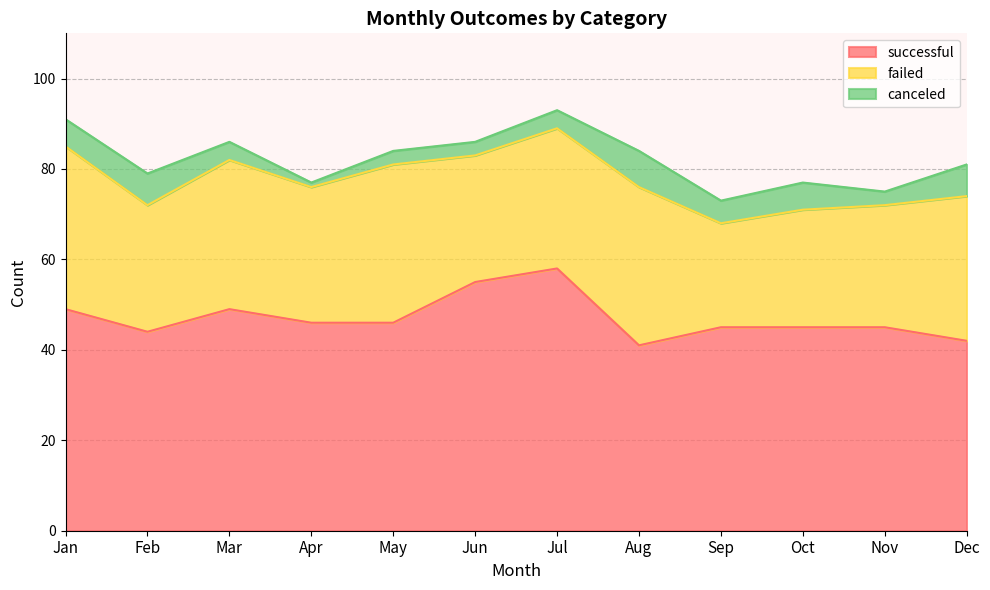

Which series has the largest range (max minus min)?

successful